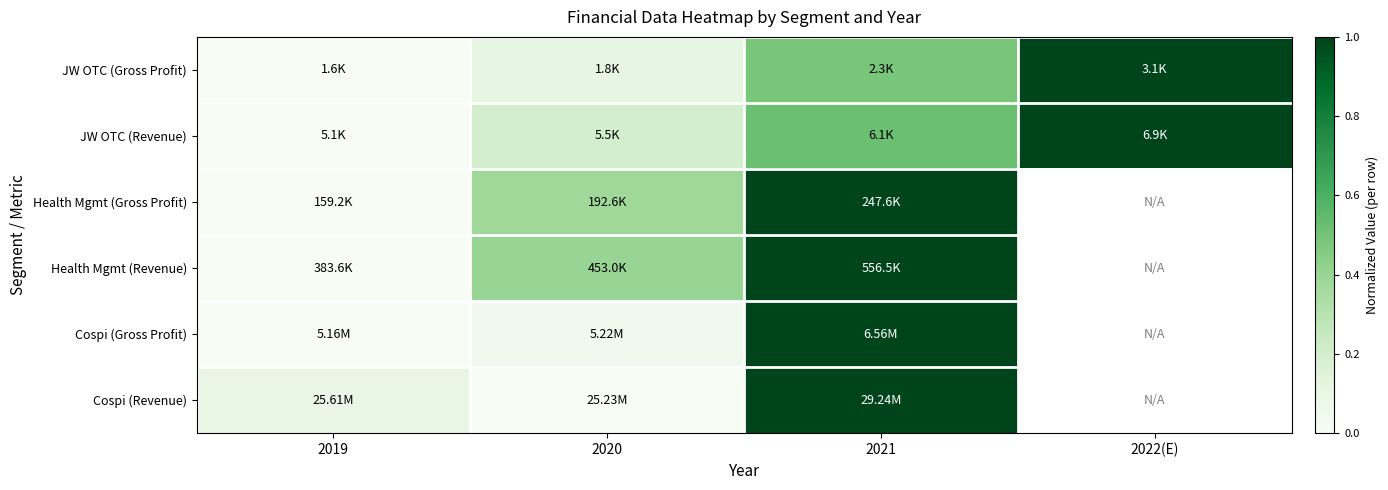

How many distinct data groups are displayed?

6